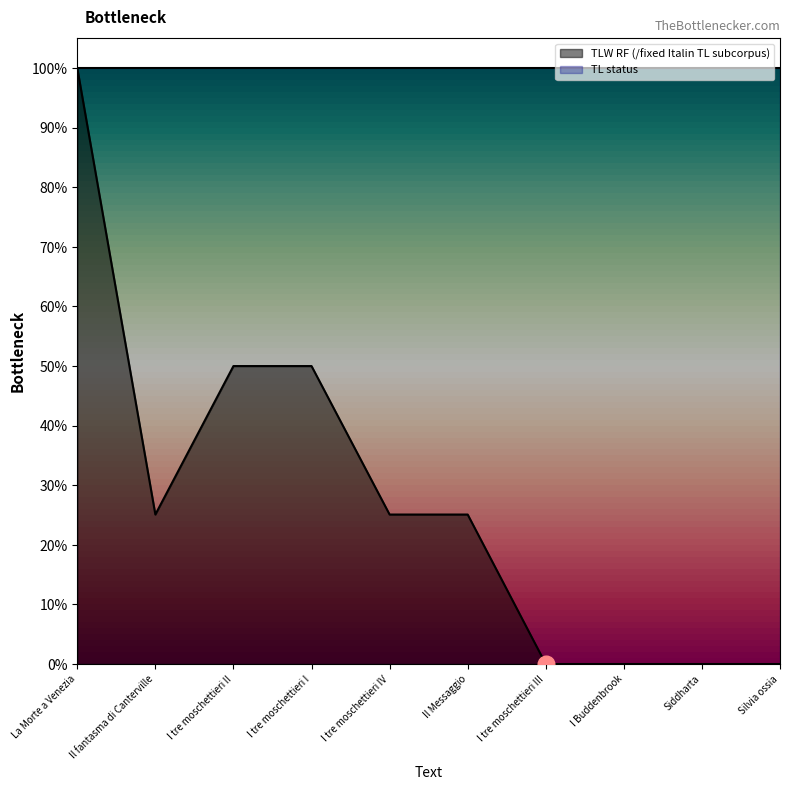

Reading left to right, transcribe all the data shown in this chart.

La Morte a Venezia=1.0	Il fantasma di Canterville=0.3	I tre moschettieri II=0.5	I tre moschettieri I=0.5	I tre moschettieri IV=0.3	Il Messaggio=0.3	I tre moschettieri III=0.0	I Buddenbrook=0.0	Siddharta=0.0	Silvia ossia=0.0